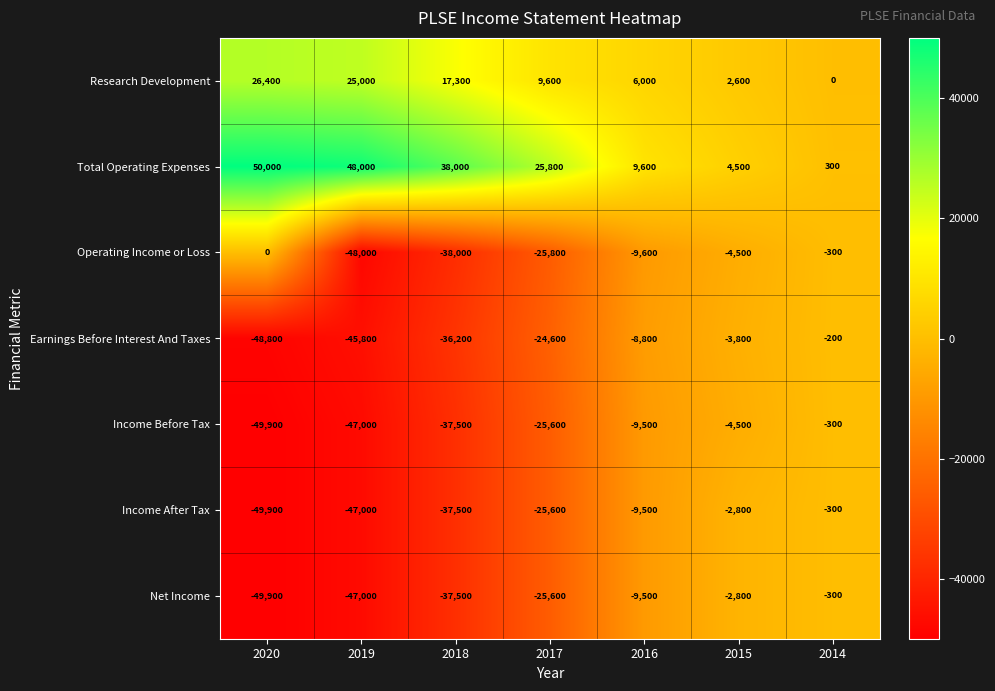

True or false: Research Development has a value of 9859 at 2018.

False